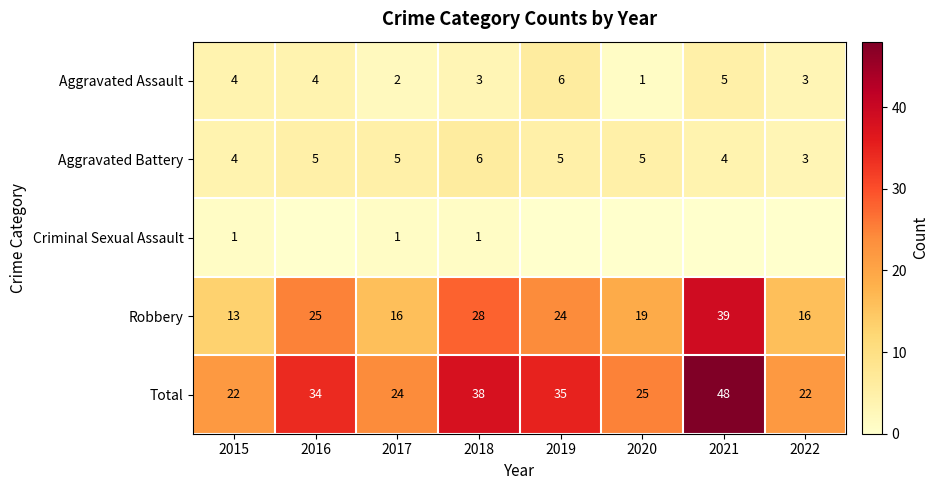

Rank the series at 2018 from highest to lowest value.

Total, Robbery, Aggravated Battery, Aggravated Assault, Criminal Sexual Assault